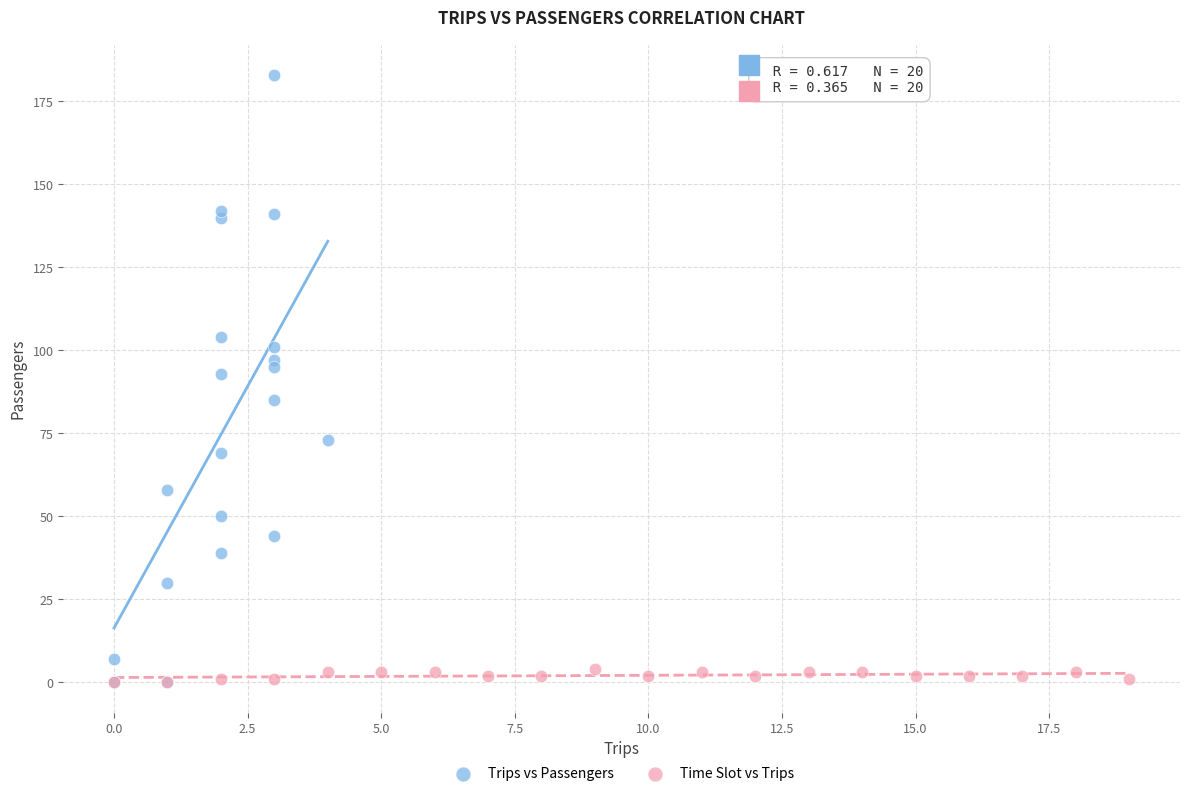

Which series reaches the maximum Y coordinate?

Trips vs Passengers